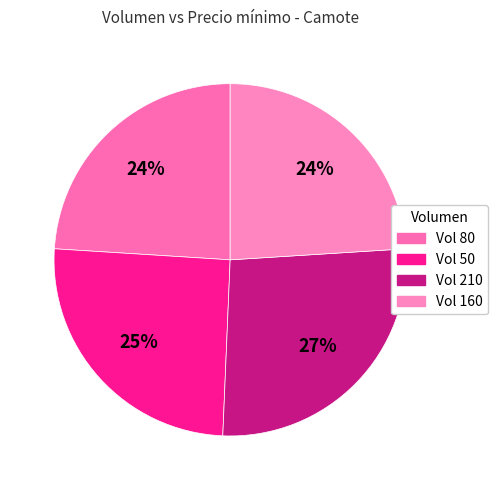

How many slices are in this pie chart?

4